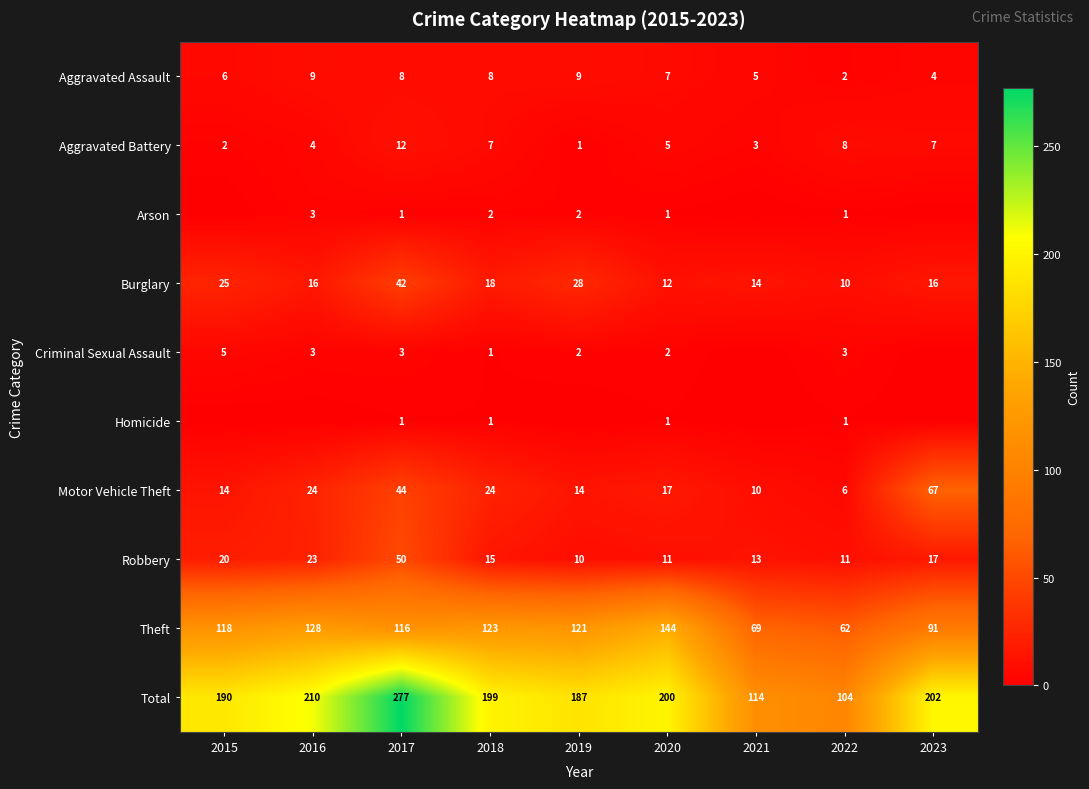

How many series are shown in this chart?

10